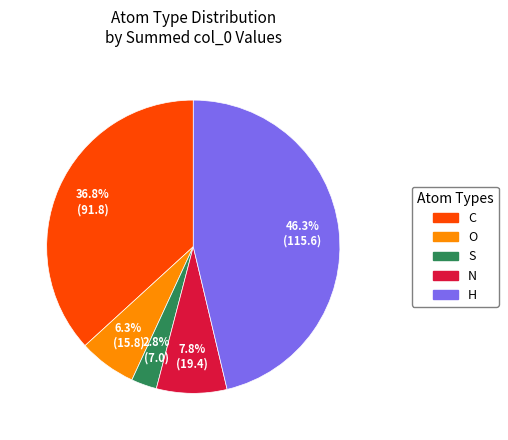

How many segments does this pie chart have?

5